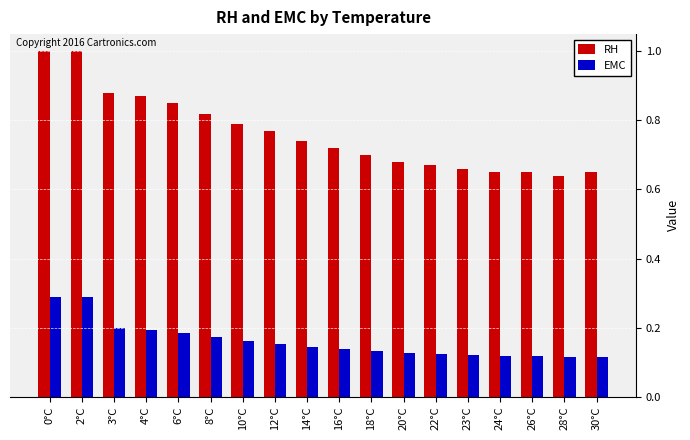

What is the greatest value displayed?

1.0